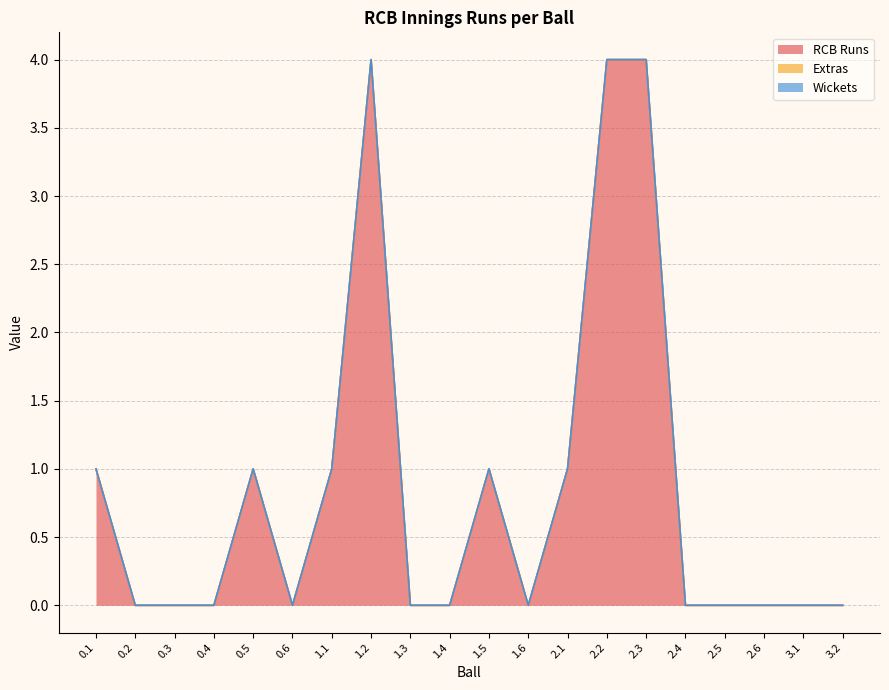

What is the average value of the RCB Runs series?

1